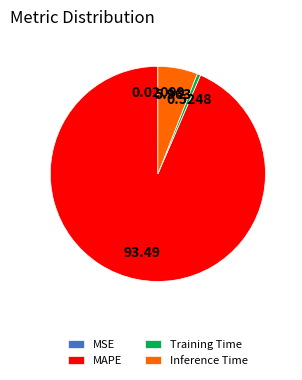

Which category has the biggest portion of the pie?

MAPE